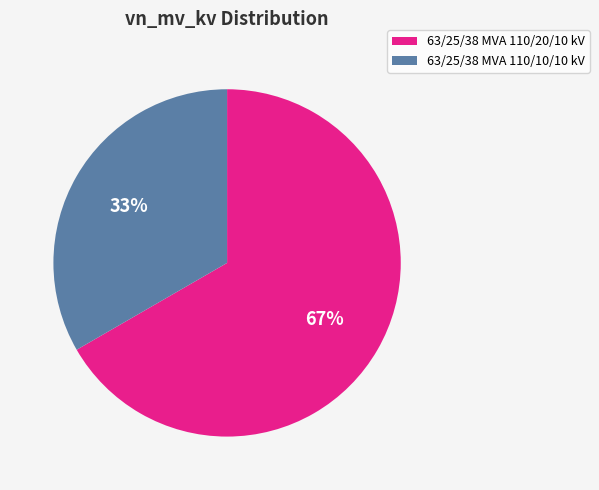

To the nearest percent, what is the combined percentage of 63/25/38 MVA 110/20/10 kV and 63/25/38 MVA 110/10/10 kV?

100%